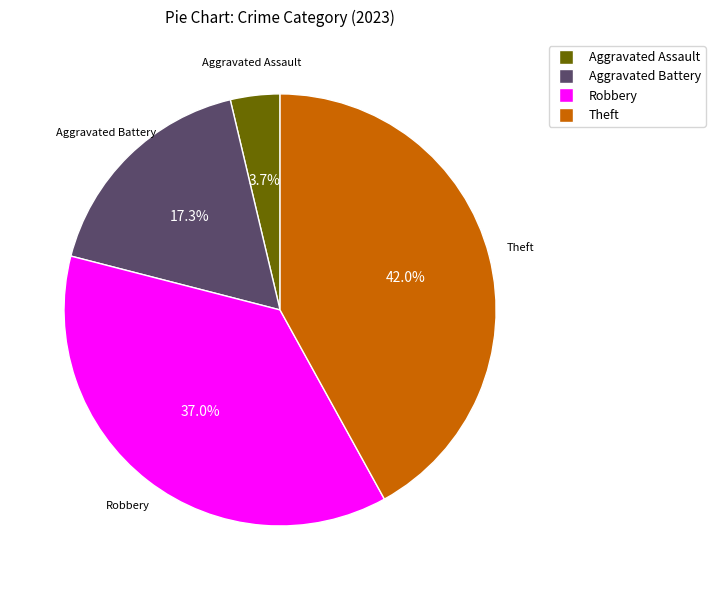

How many segments does this pie chart have?

4